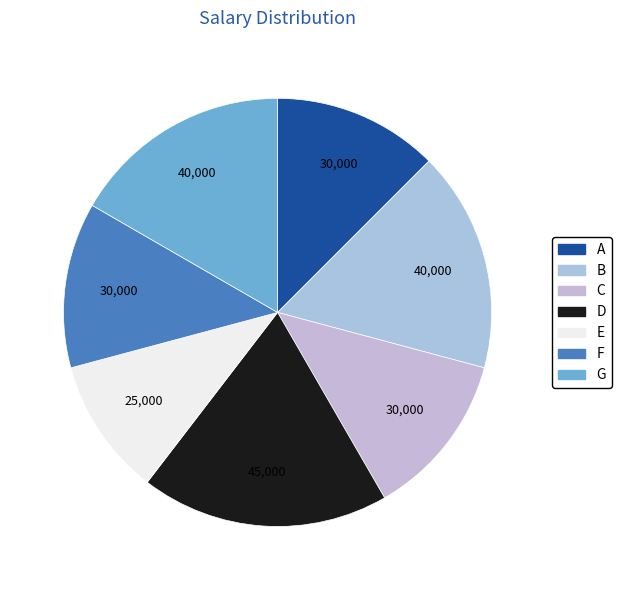

To the nearest percent, what portion does D represent?

19%